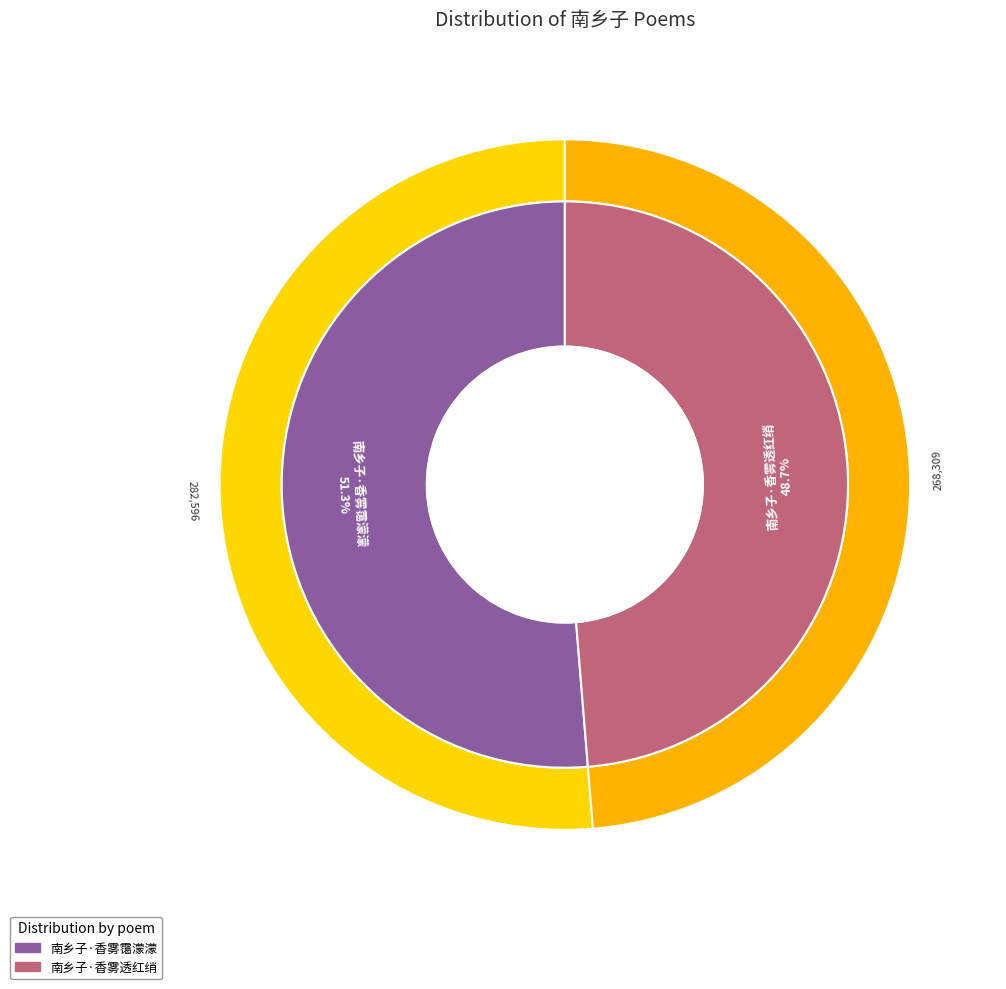

What is the change in value from 南乡子·香雾霭濛濛 to 南乡子·香雾透红绡?

-14287